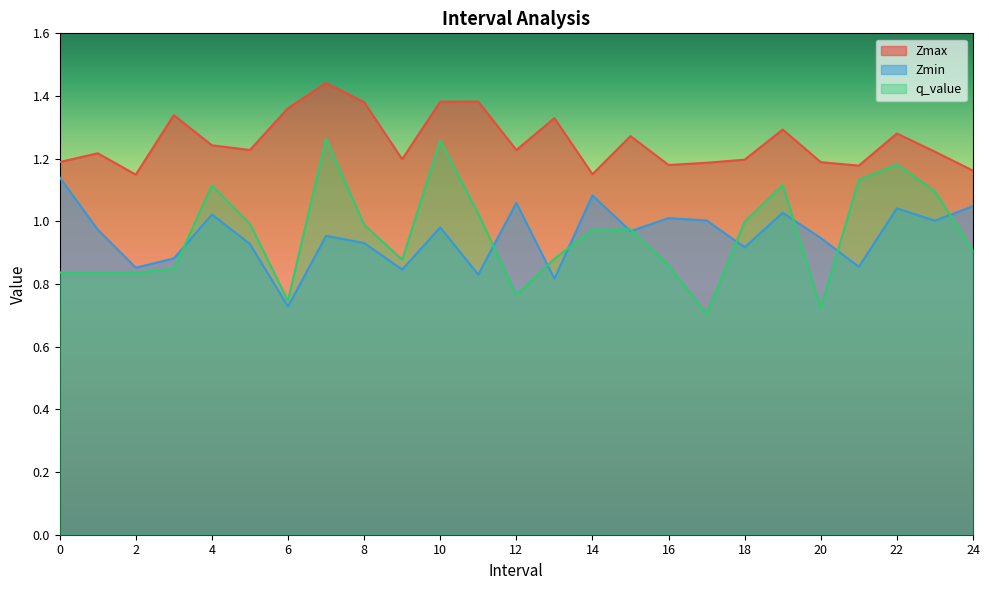

Is the value of q_value at 18 greater than the value of Zmax at 17?

No